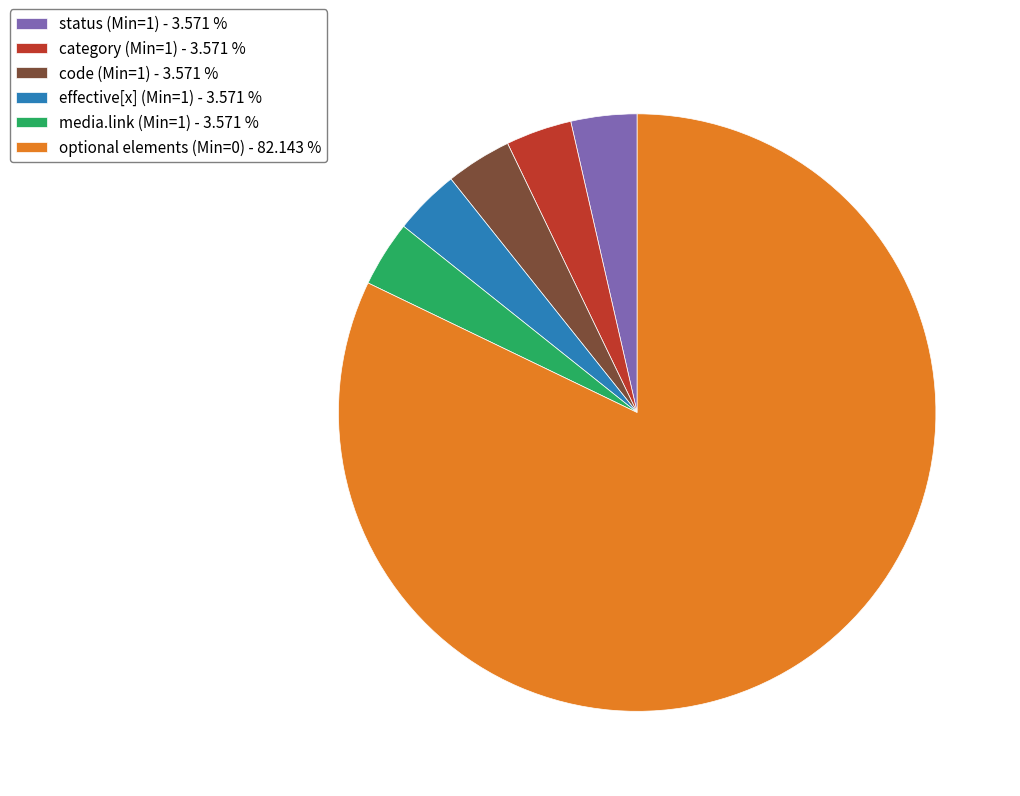

Which slice represents more than half of the pie?

optional elements (Min=0) - 82.143 %